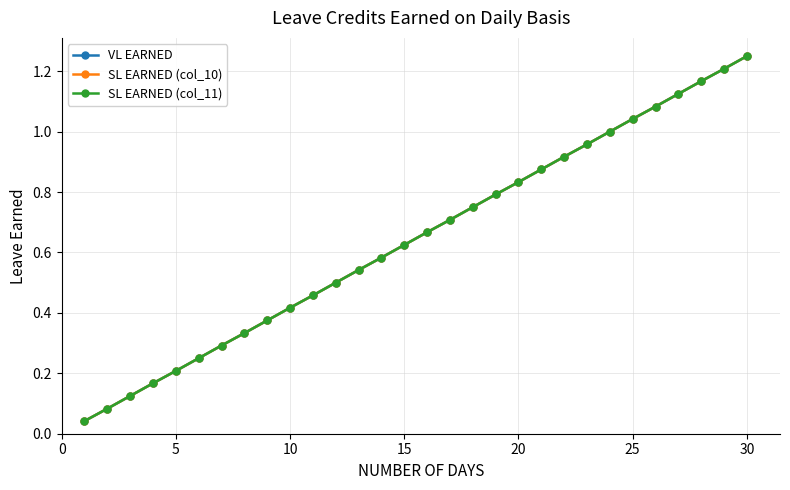

True or false: SL EARNED (col_10) and SL EARNED (col_11) cross at least once.

False